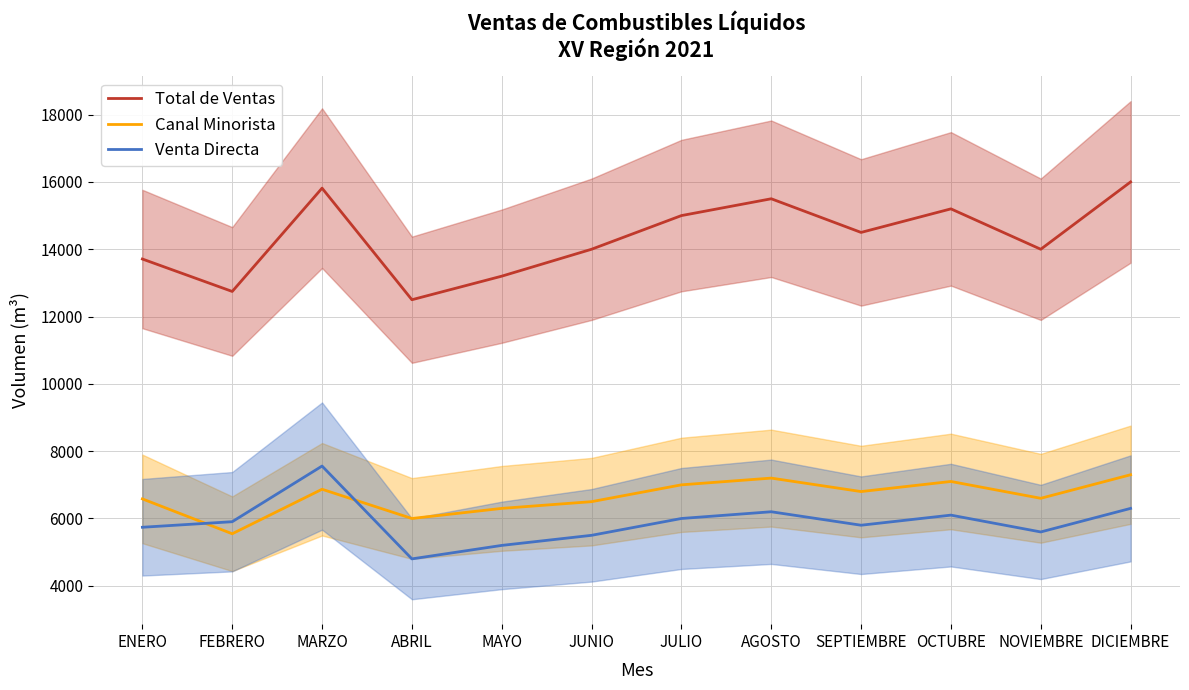

True or false: Total de Ventas and Canal Minorista intersect in this chart.

False